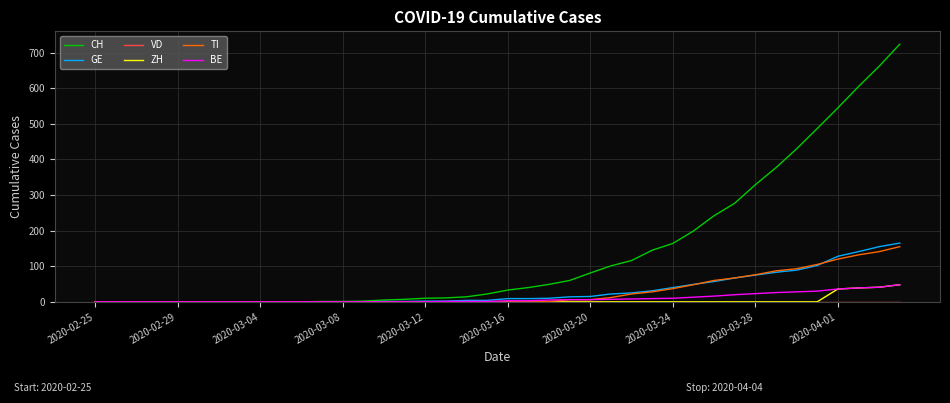

Which series has the widest spread of values?

CH